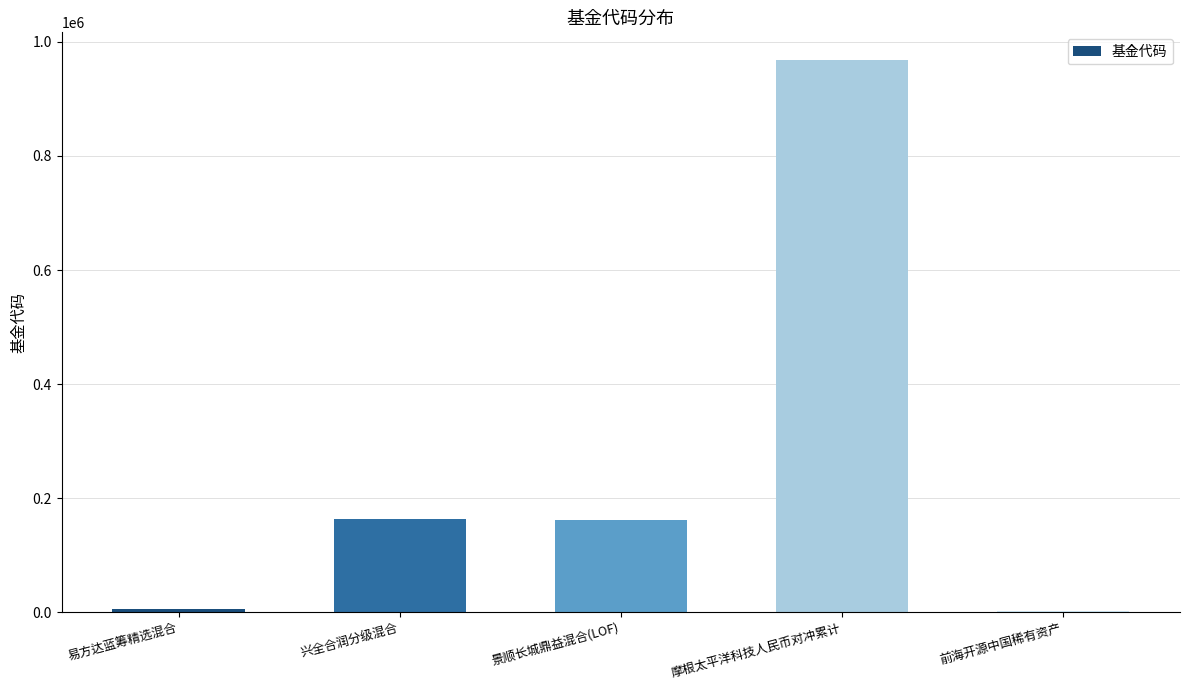

Is it true that the value at 前海开源中国稀有资产 is 1679?

True